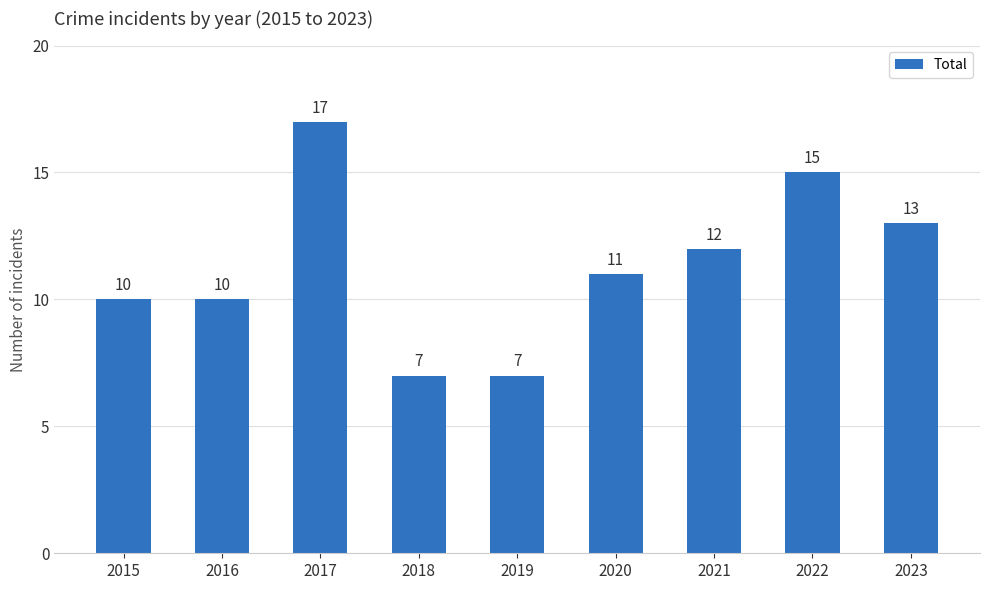

The chart shows a value of 15 at 2022. True or false?

True